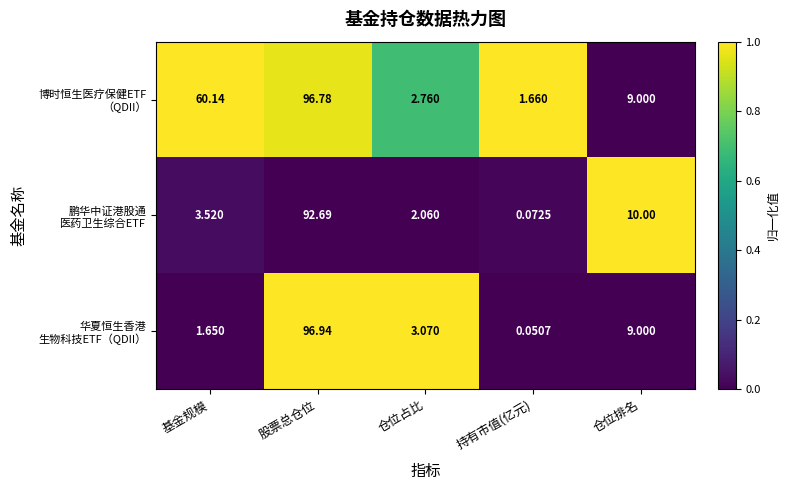

What is the difference between the highest and lowest values at 仓位排名?

1.0